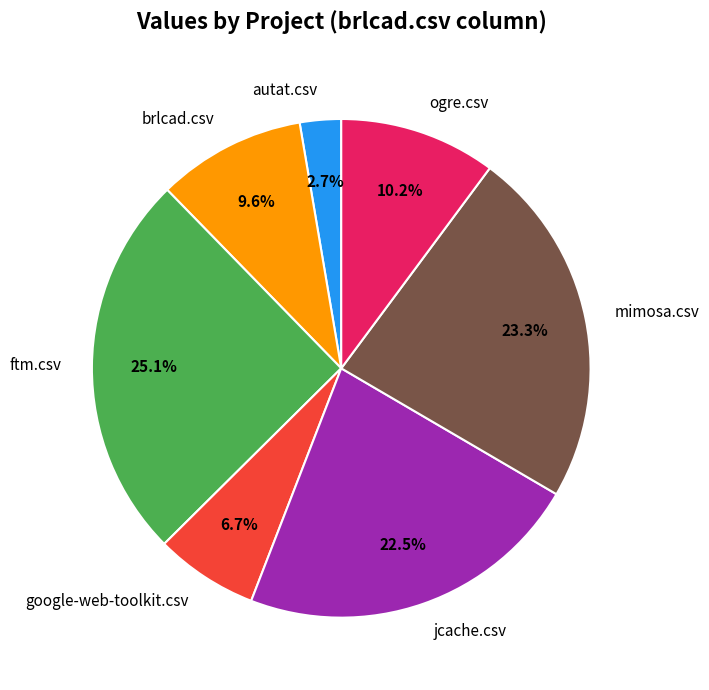

Which category has the biggest portion of the pie?

ftm.csv